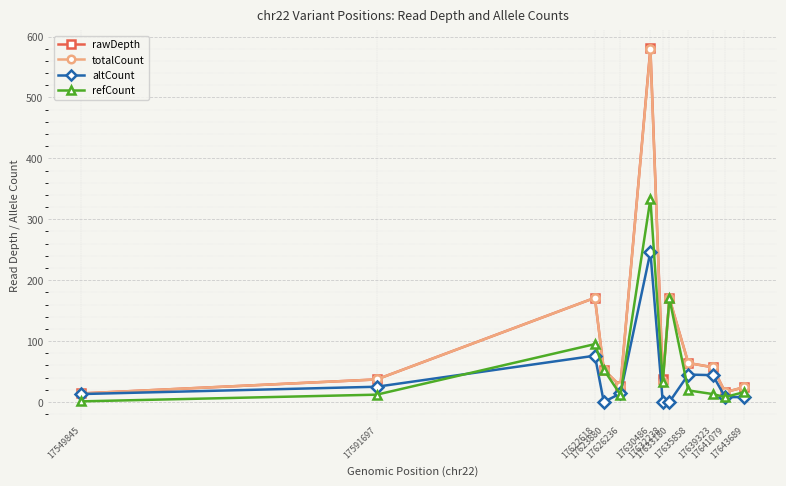

What is the difference between the maximum and minimum values in the refCount series?

332